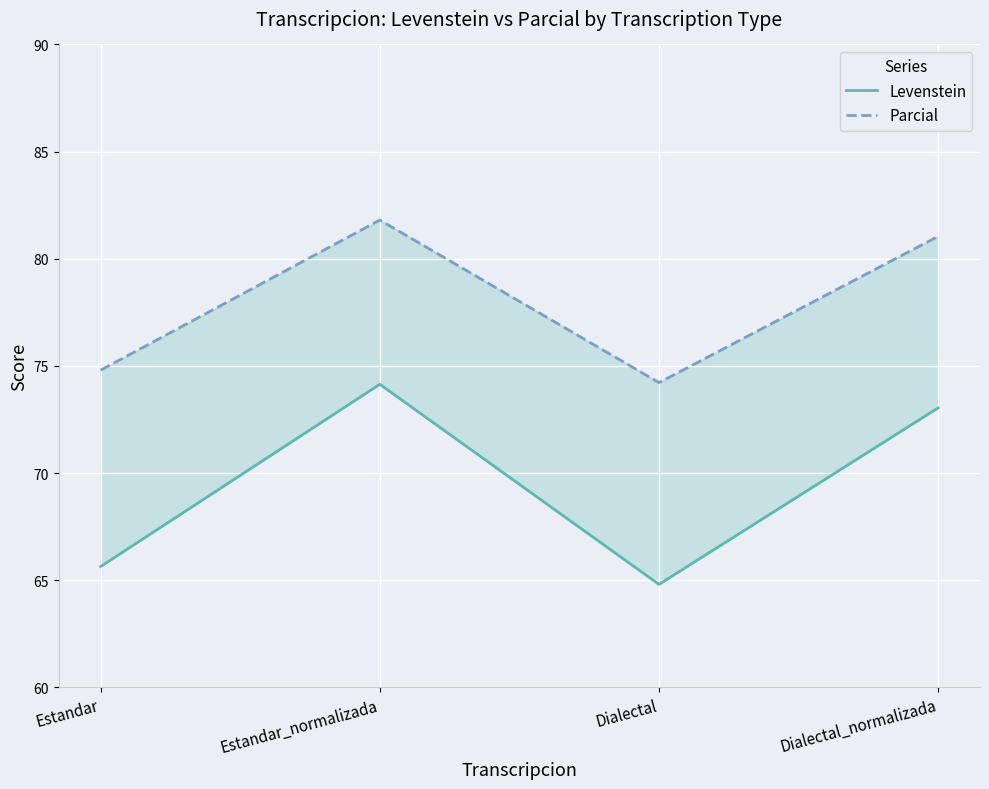

Reading left to right, extract all data points from this chart.

Levenstein: Estandar=65.6	Estandar_normalizada=74.1	Dialectal=64.8	Dialectal_normalizada=73.0
Parcial: Estandar=74.8	Estandar_normalizada=81.8	Dialectal=74.2	Dialectal_normalizada=81.0